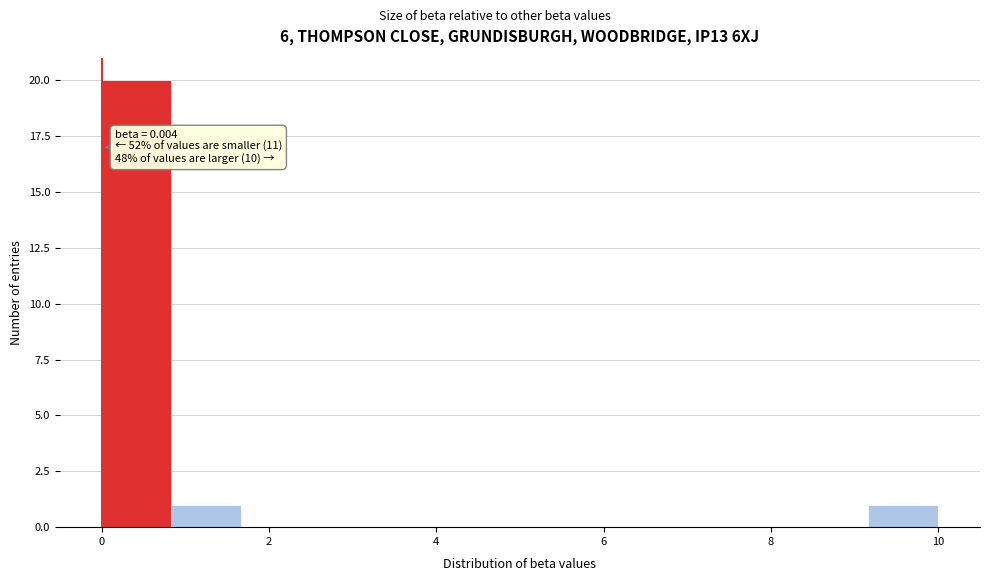

Which range on the x-axis has the tallest bar?

0.0 to 0.8